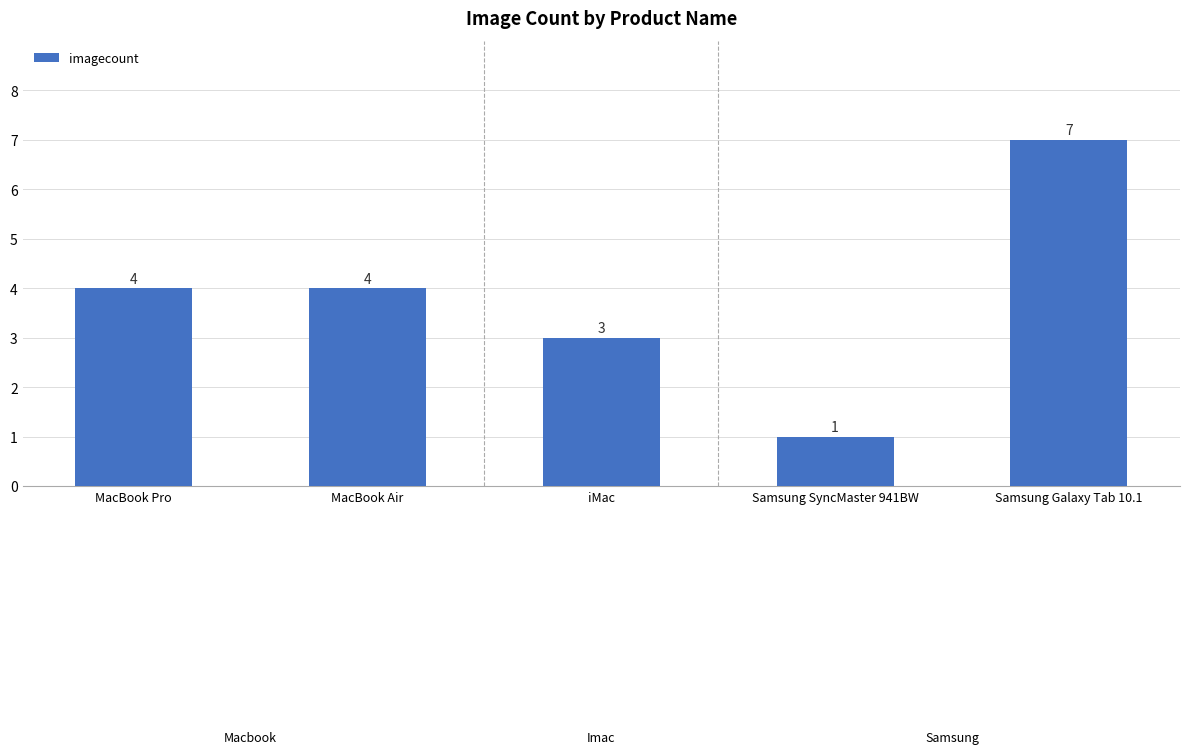

Reading right to left, extract all data points from this chart.

Samsung Galaxy Tab 10.1=7	Samsung SyncMaster 941BW=1	iMac=3	MacBook Air=4	MacBook Pro=4